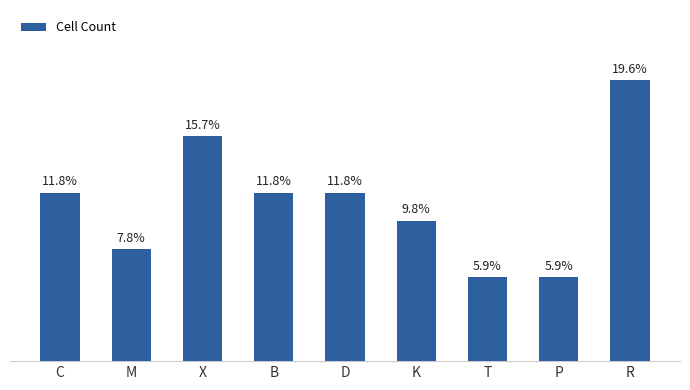

Reading left to right, list all the values displayed in this chart.

6	4	8	6	6	5	3	3	10